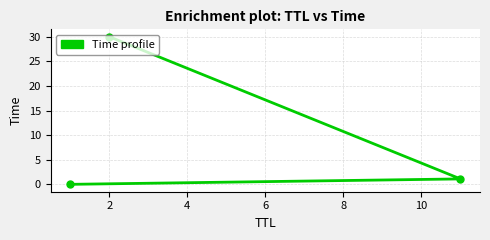

What is the value of the 2nd point from the left?

30.0